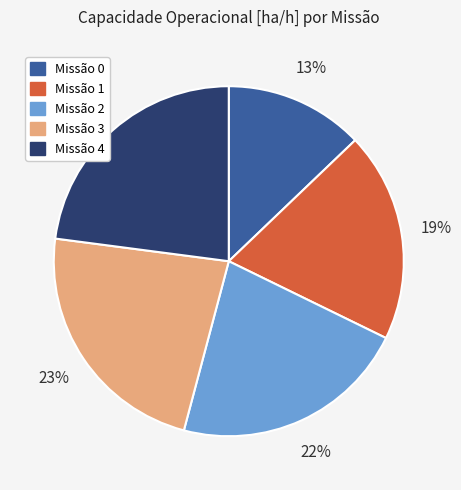

Does any single category account for the majority?

No